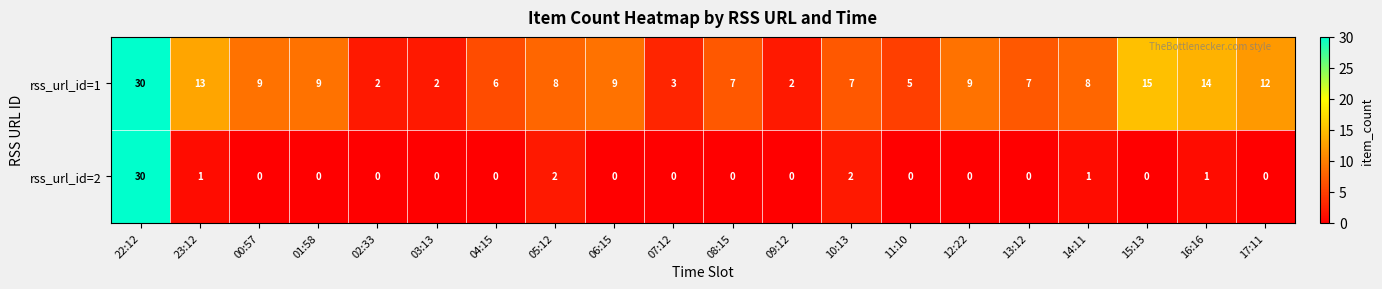

List the series in order of their overall mean, highest first.

rss_url_id=1, rss_url_id=2